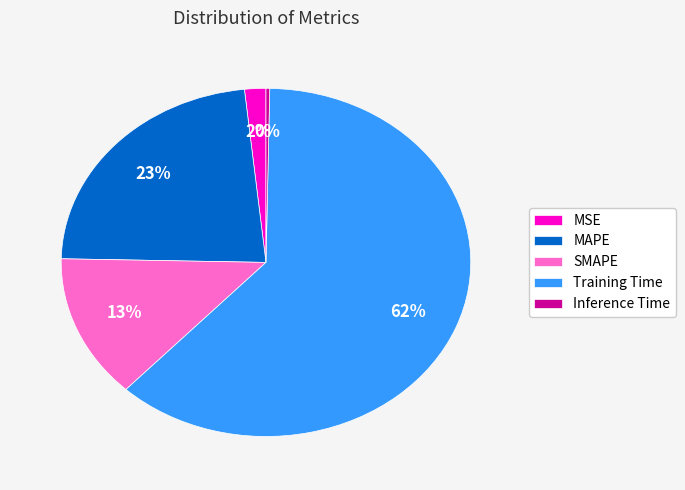

Which has a higher value, Inference Time or SMAPE?

SMAPE